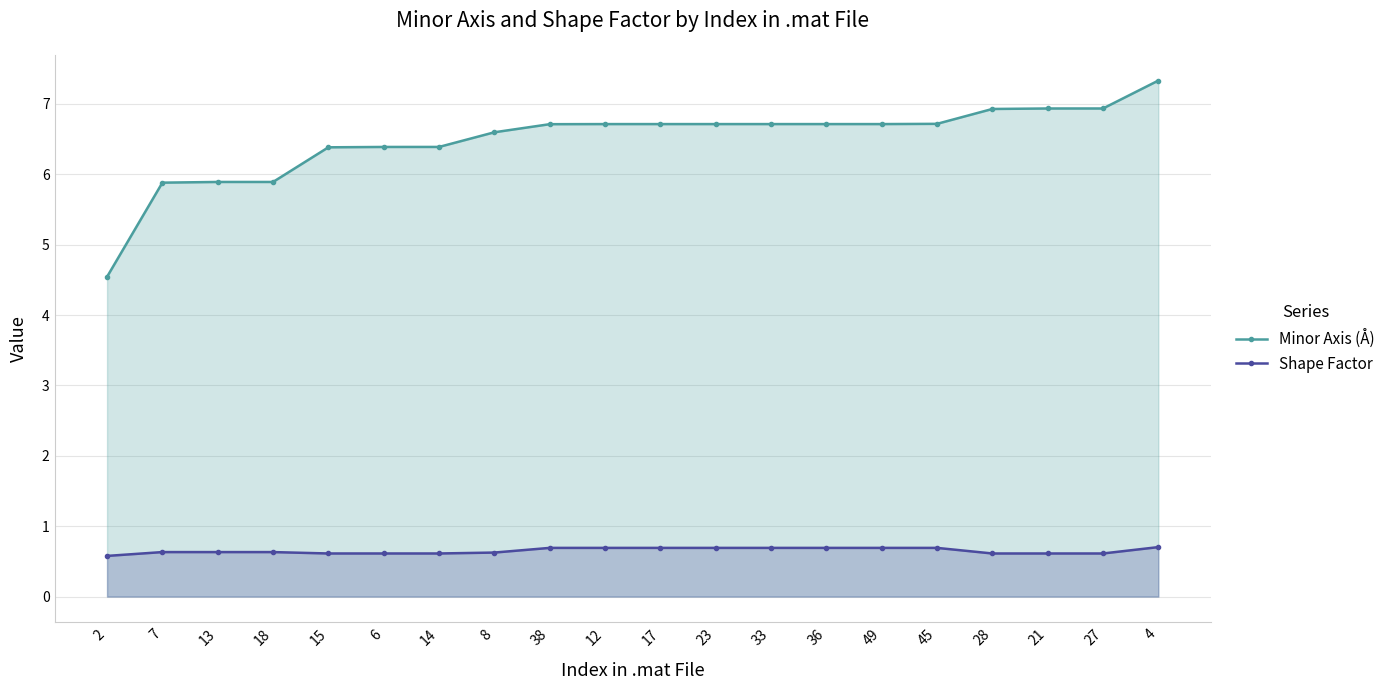

At which category is the sum across all series the highest?

4